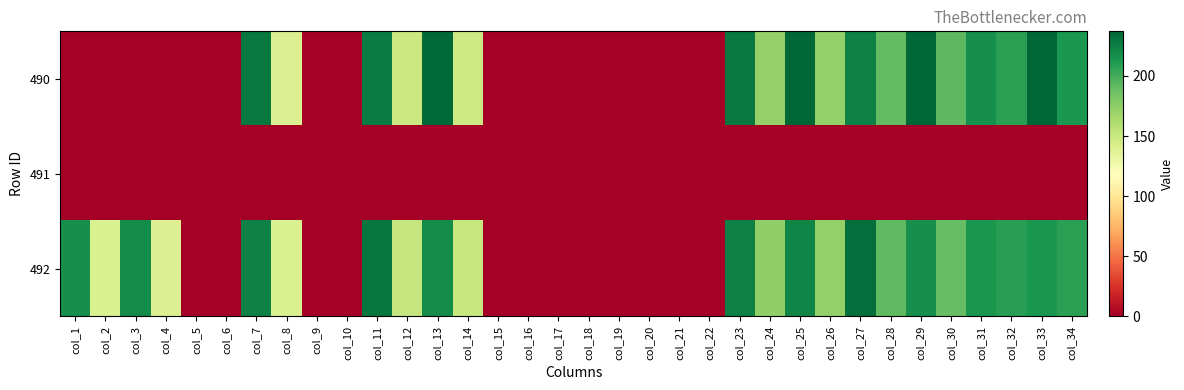

Reading right to left, what are all the values shown in this chart?

490: col_34=212.2	col_33=237.1	col_32=208.2	col_31=217.1	col_30=192.4	col_29=237.0	col_28=190.5	col_27=223.5	col_26=172.8	col_25=236.2	col_24=172.2	col_23=228.0	col_22=0.0	col_21=0.0	col_20=0.0	col_19=0.0	col_18=0.0	col_17=0.0	col_16=0.0	col_15=0.0	col_14=147.6	col_13=235.7	col_12=149.0	col_11=226.4	col_10=0.0	col_9=0.0	col_8=139.3	col_7=228.0	col_6=0.0	col_5=0.0	col_4=0.0	col_3=0.0	col_2=0.0	col_1=0.0
491: col_34=0.0	col_33=0.0	col_32=0.0	col_31=0.0	col_30=0.0	col_29=0.0	col_28=0.0	col_27=0.0	col_26=0.0	col_25=0.0	col_24=0.0	col_23=0.0	col_22=0.0	col_21=0.0	col_20=0.0	col_19=0.0	col_18=0.0	col_17=0.0	col_16=0.0	col_15=0.0	col_14=0.0	col_13=0.0	col_12=0.0	col_11=0.0	col_10=0.0	col_9=0.0	col_8=0.0	col_7=0.0	col_6=0.0	col_5=0.0	col_4=0.0	col_3=0.0	col_2=0.0	col_1=0.0
492: col_34=207.7	col_33=213.9	col_32=208.5	col_31=213.7	col_30=189.7	col_29=217.6	col_28=191.6	col_27=232.4	col_26=172.4	col_25=221.9	col_24=173.4	col_23=224.9	col_22=0.0	col_21=0.0	col_20=0.0	col_19=0.0	col_18=0.0	col_17=0.0	col_16=0.0	col_15=0.0	col_14=150.1	col_13=219.4	col_12=151.4	col_11=229.3	col_10=0.0	col_9=0.0	col_8=140.4	col_7=223.2	col_6=0.0	col_5=0.0	col_4=139.0	col_3=219.4	col_2=140.2	col_1=217.5